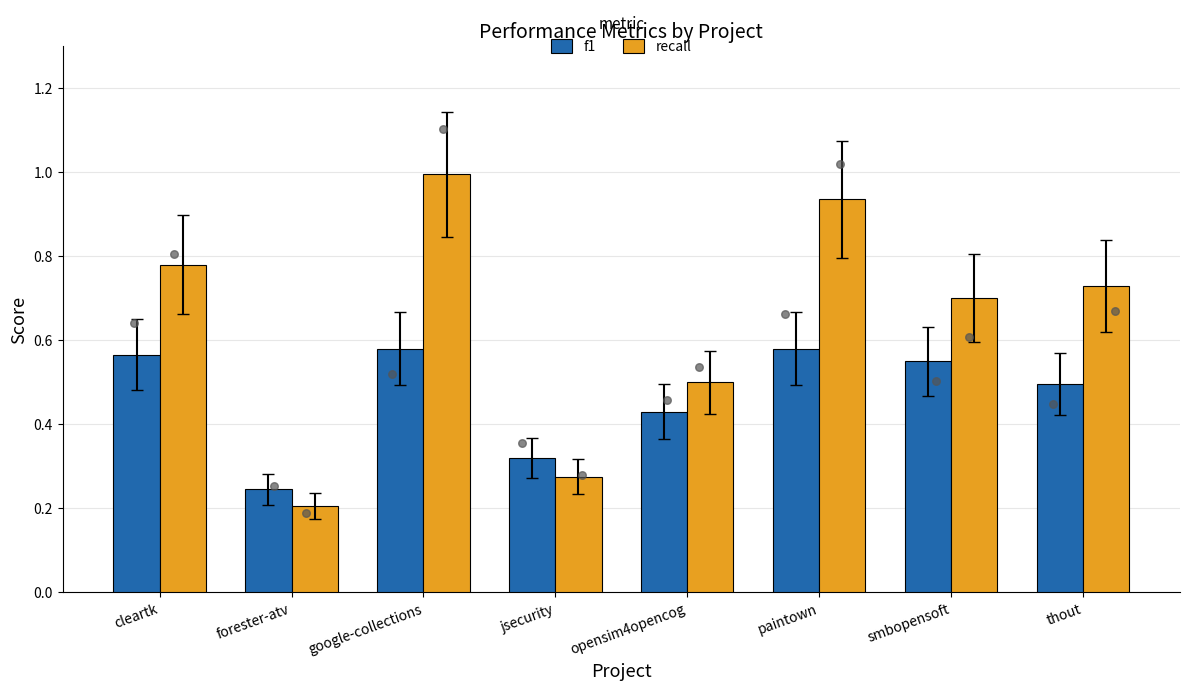

Is the value of recall at smbopensoft greater than the value of f1 at google-collections?

Yes